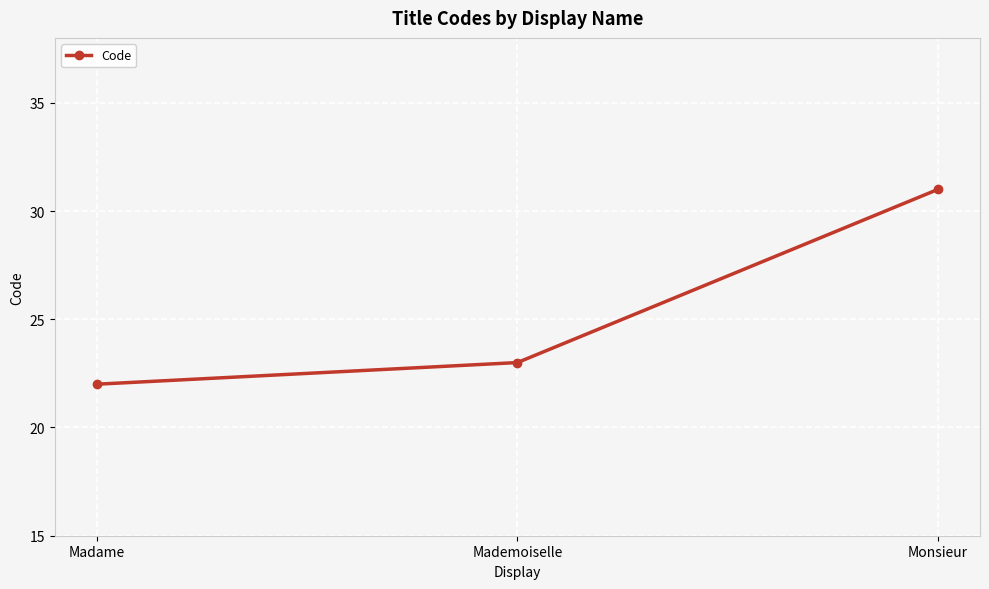

Does the chart display data point markers on the line(s)?

Yes